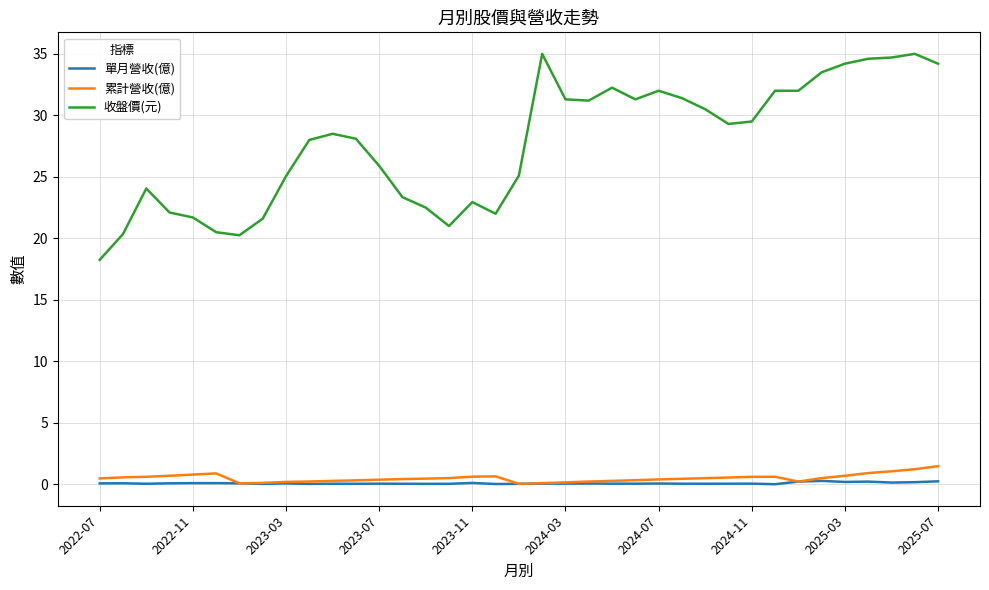

Which series has the widest spread of values?

收盤價(元)